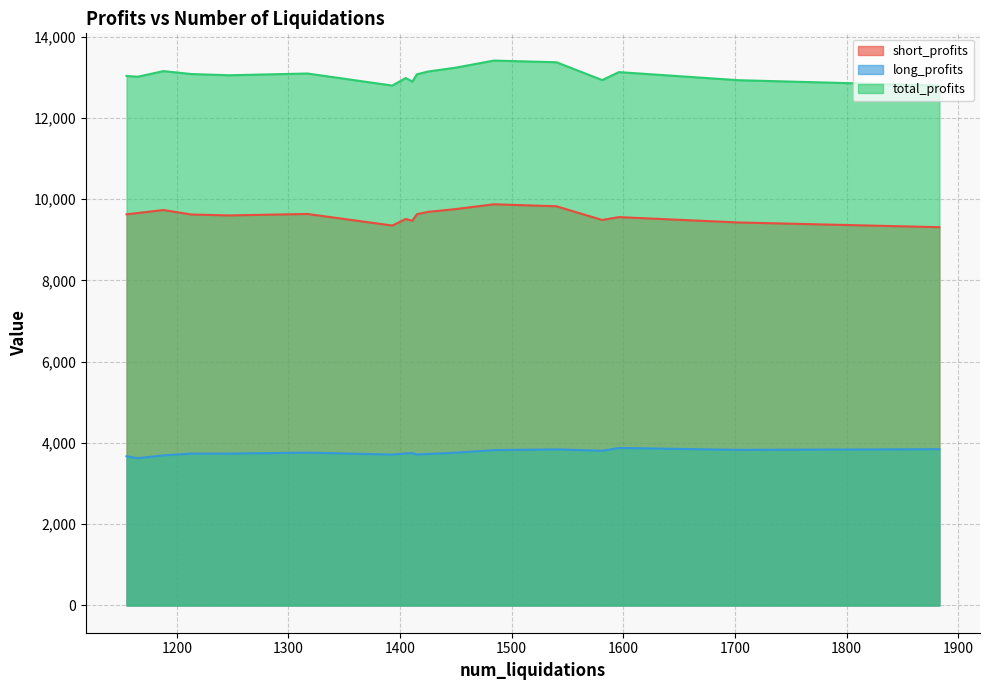

What is the highest value of the long_profits series?

3876.4